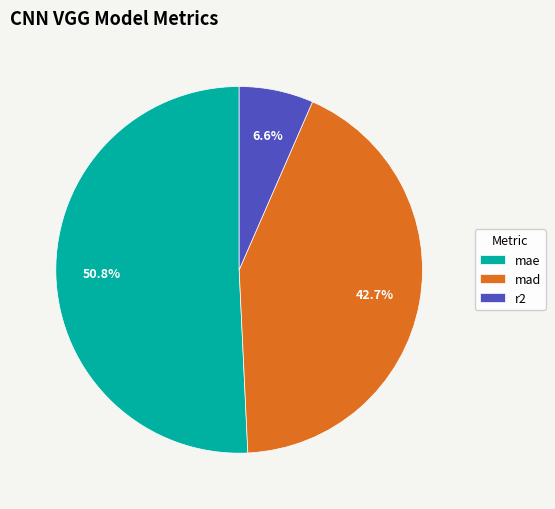

The mae slice represents 39% of the pie. True or false?

False